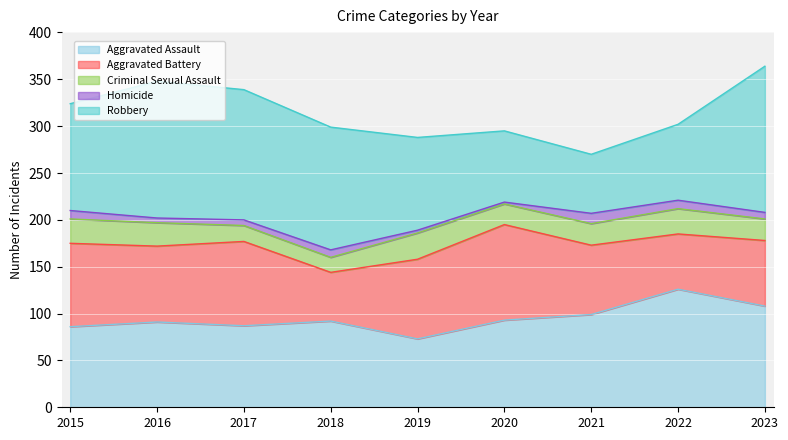

How many intersections are there between Robbery and Aggravated Battery?

2